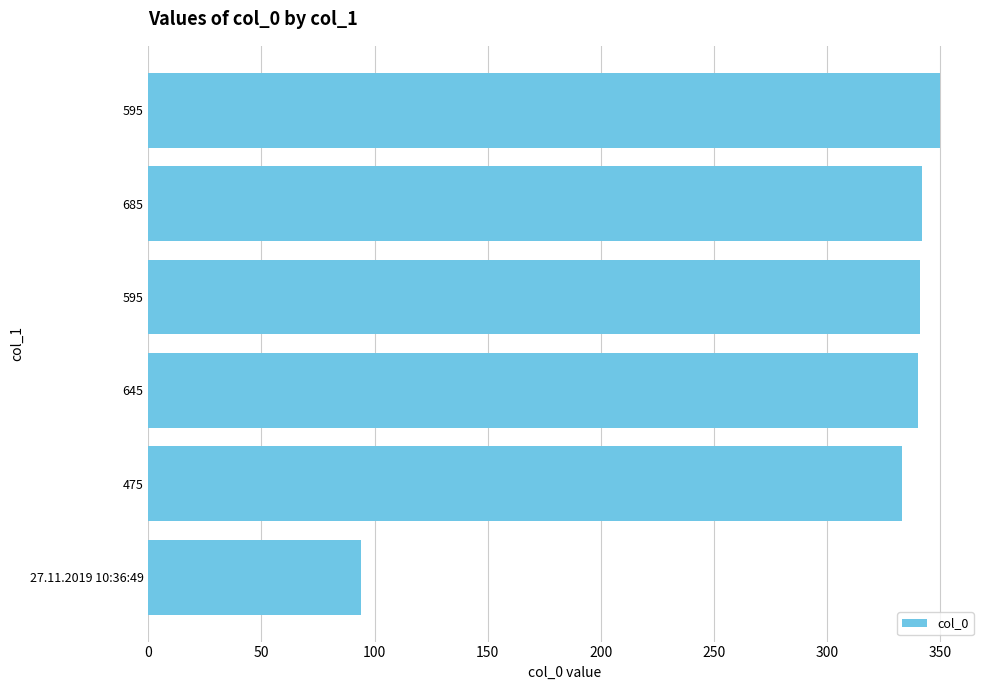

How many bars are there in total?

6